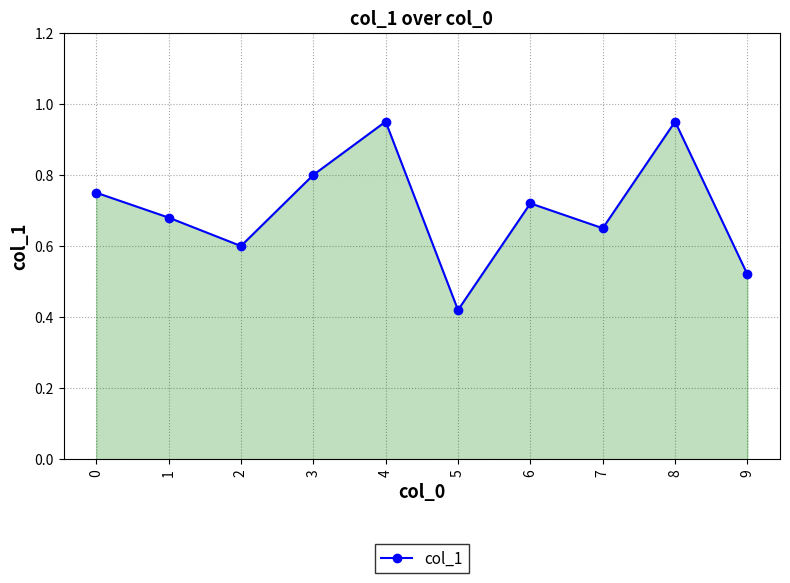

How many interior local valleys (lower than both neighbors) does the data have?

3